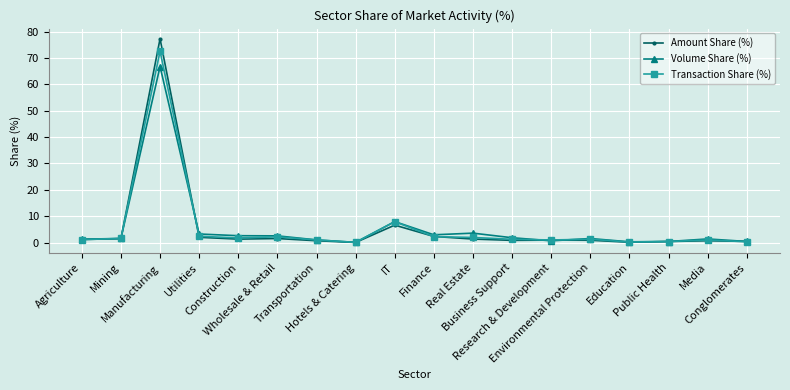

What is the label of the 16th point from the right?

Manufacturing